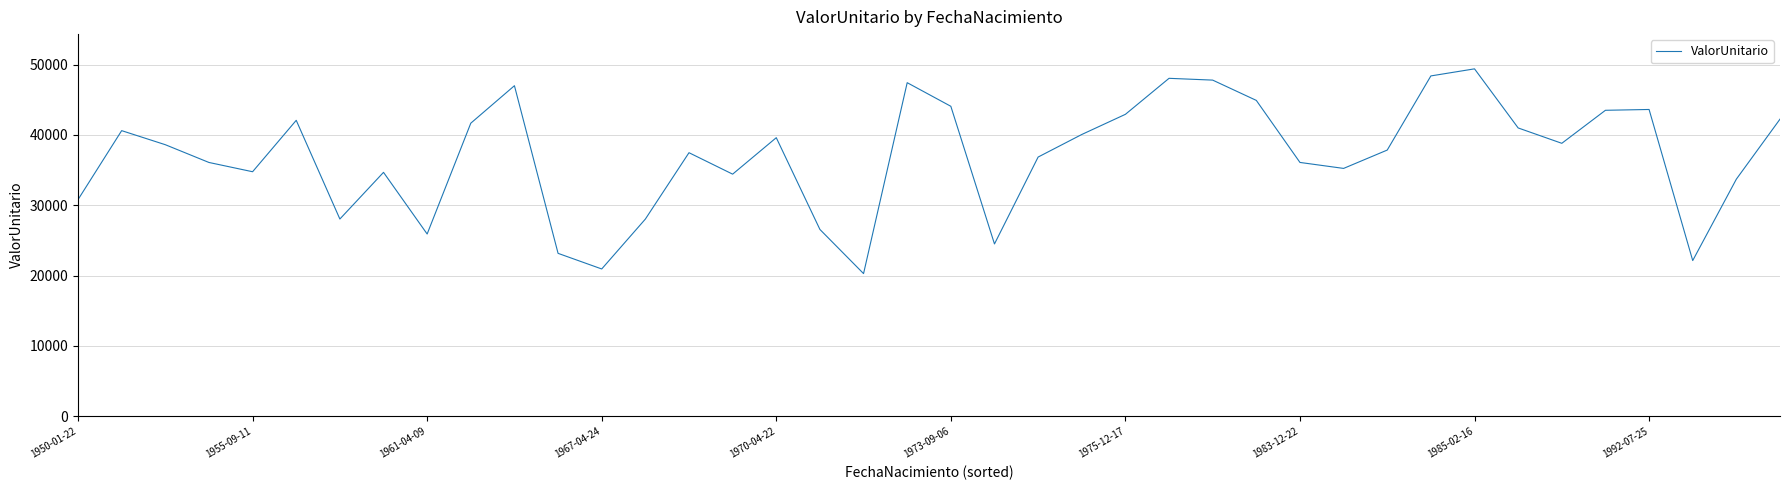

What is the minimum value shown in the chart?

20287.3